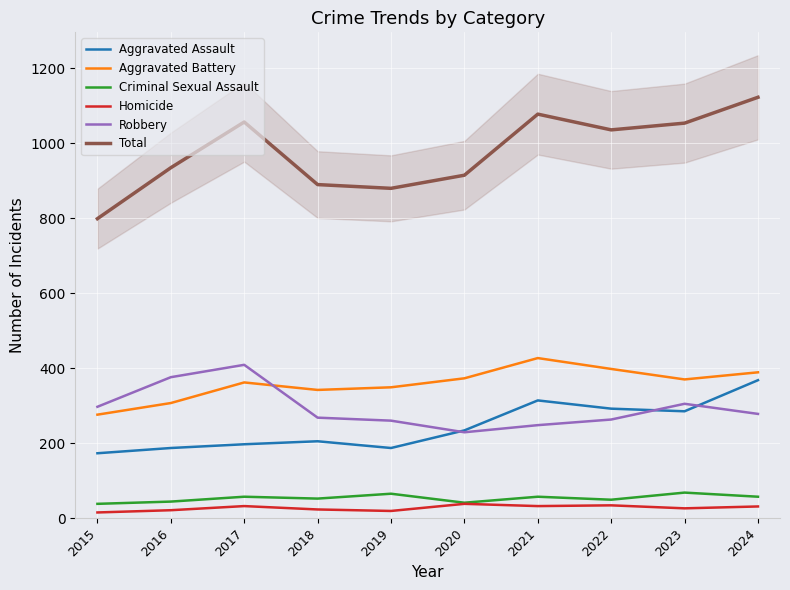

True or false: Criminal Sexual Assault and Aggravated Assault intersect in this chart.

False